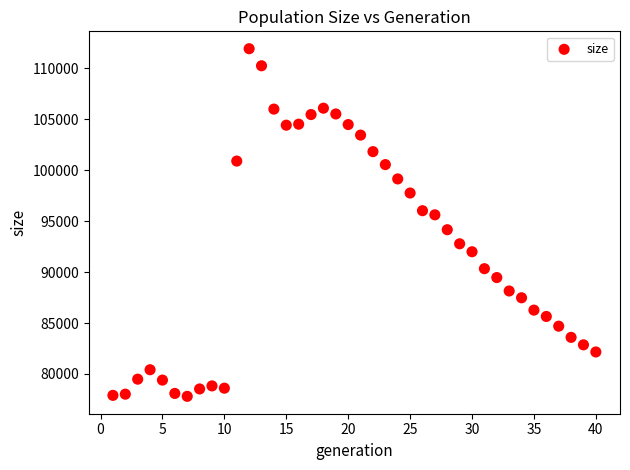

What is the range of X values (max minus min)?

39